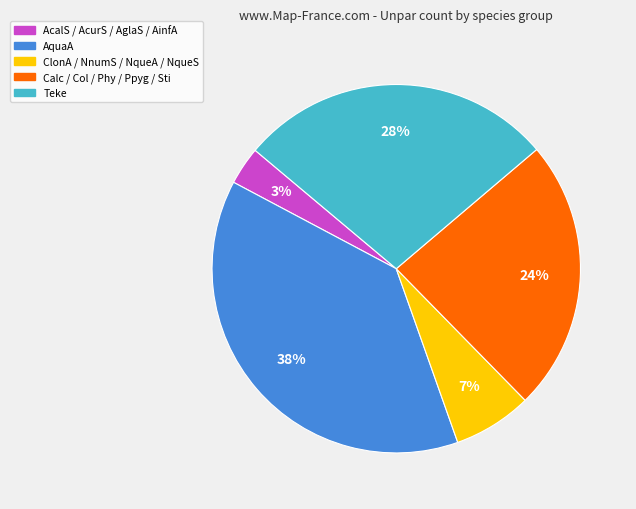

To the nearest percent, what is the difference between the largest and smallest slice percentages?

35%